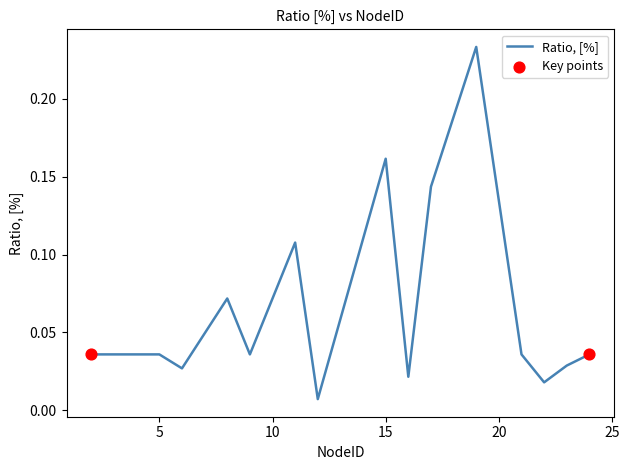

How many lines are shown in the chart?

1